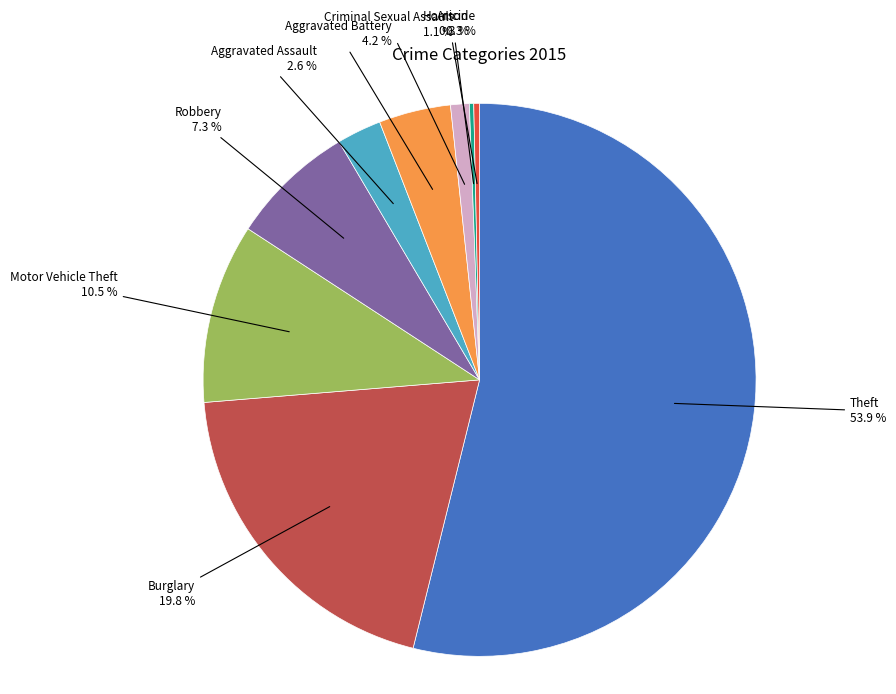

Which slice represents more than half of the pie?

Theft